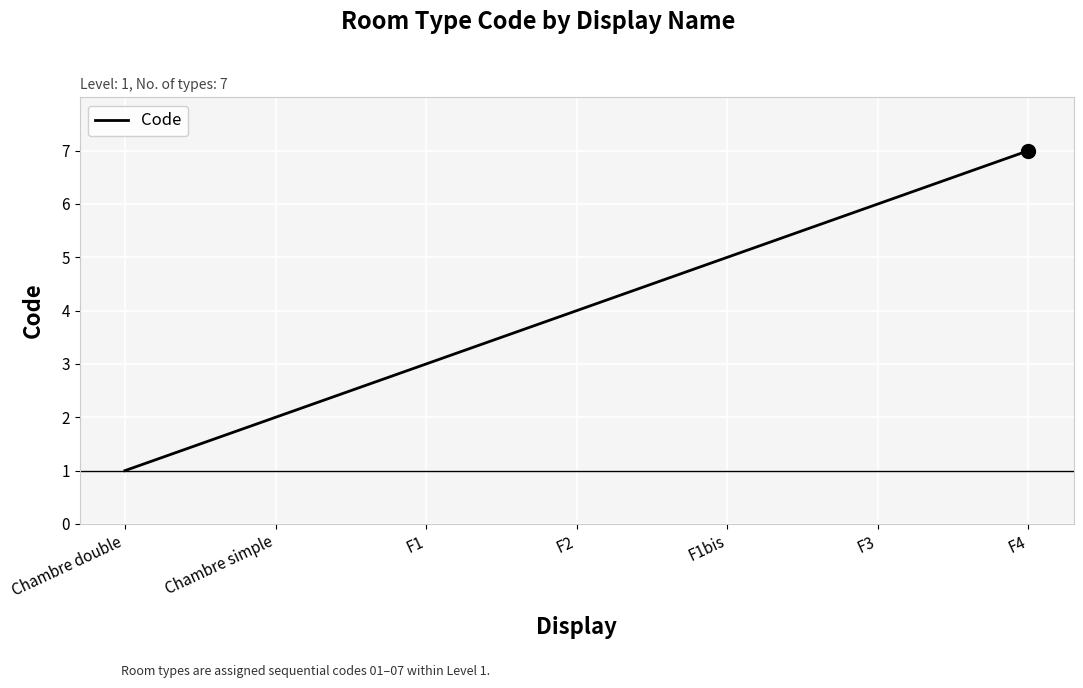

True or false: the data has more than 1 interior local peaks.

False